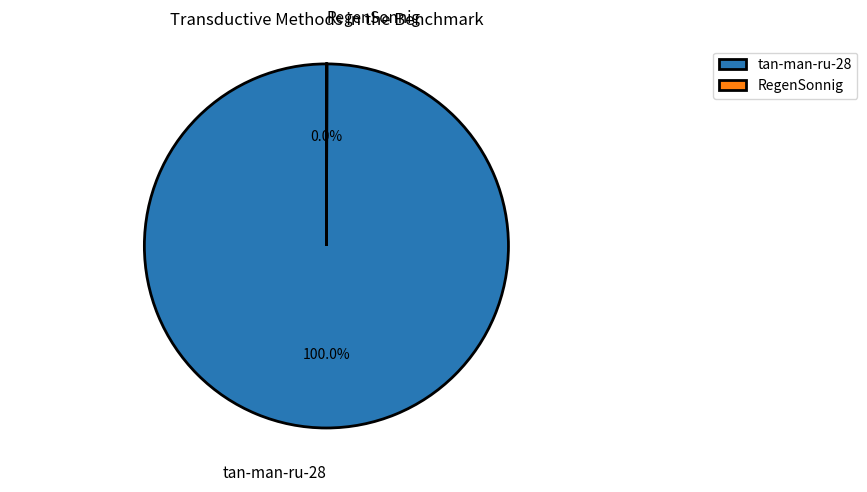

Is there a majority slice in this chart?

Yes